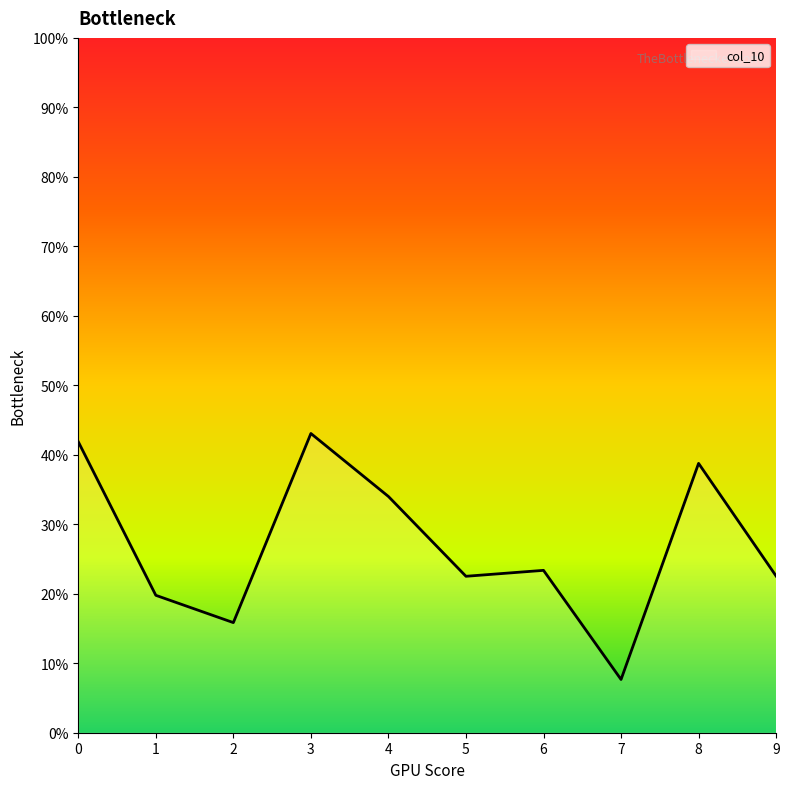

Rank the categories by value from lowest to highest.

7, 2, 1, 5, 9, 6, 4, 8, 0, 3